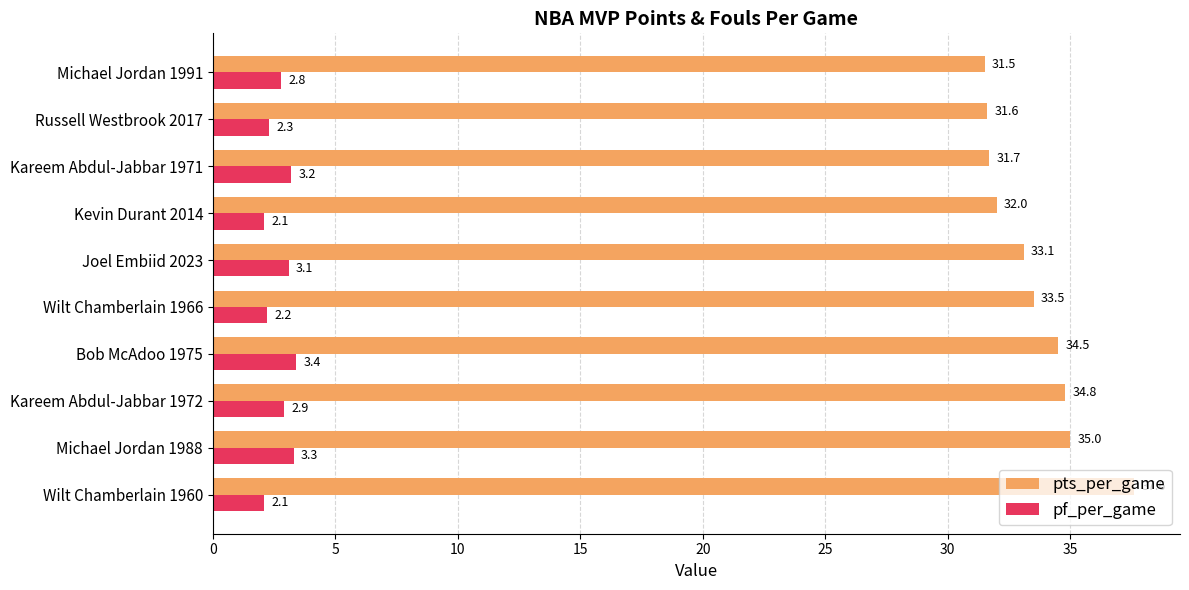

Which series has the largest range (max minus min)?

pts_per_game